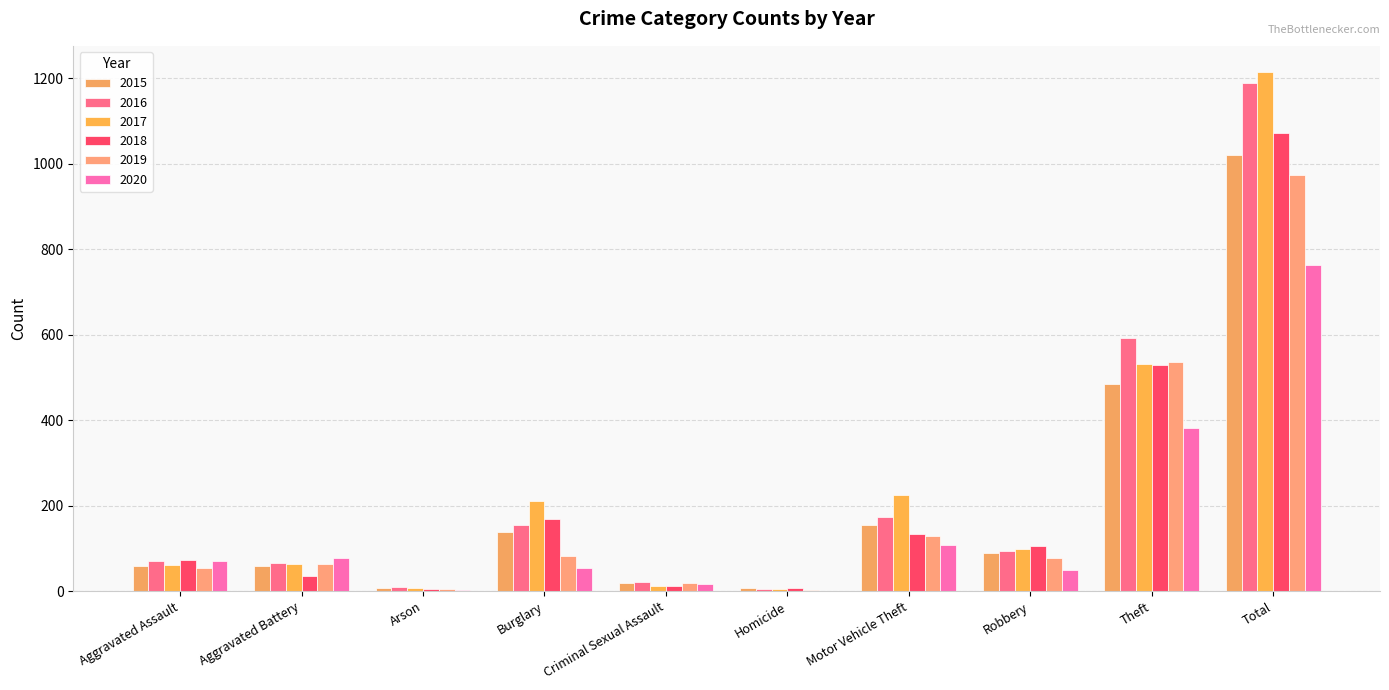

How many groups of bars are there?

10